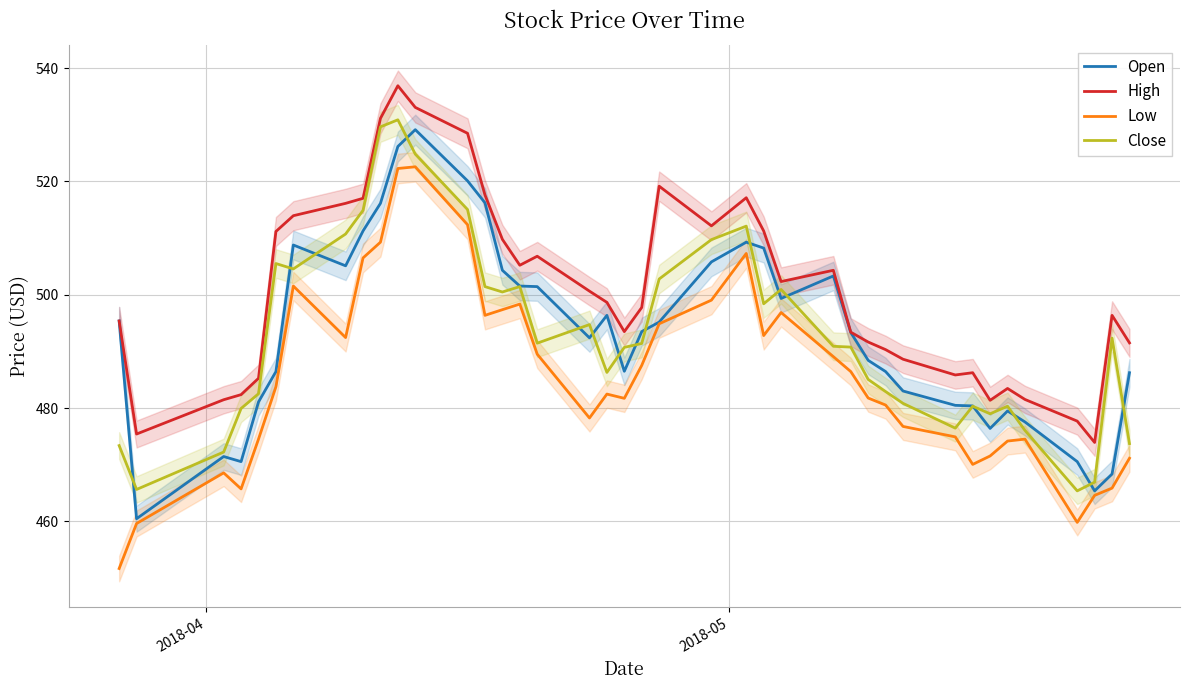

True or false: Close has more than 0 interior local peaks.

True